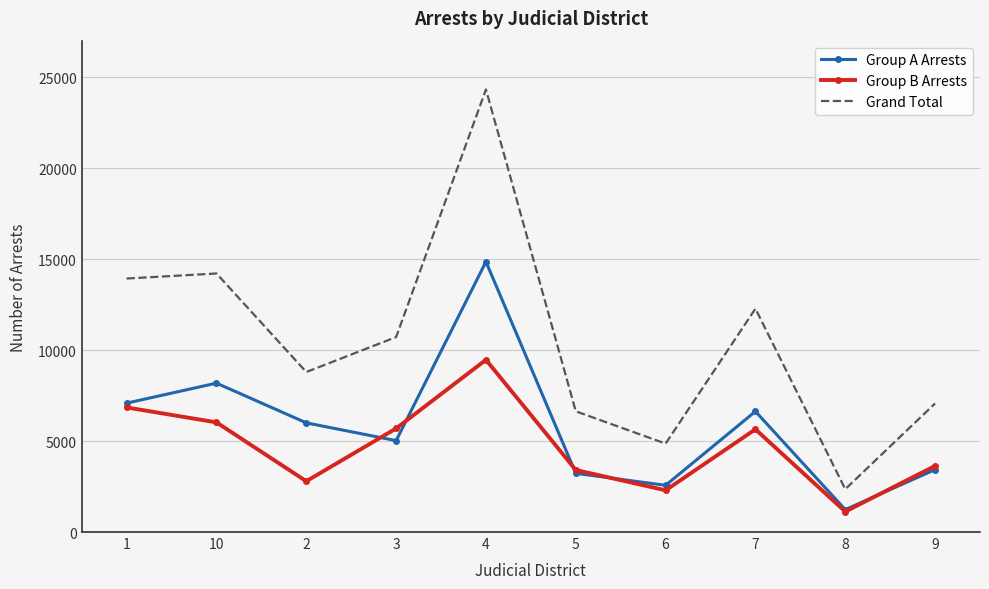

The Group A Arrests series shows 6629 at 7. True or false?

True